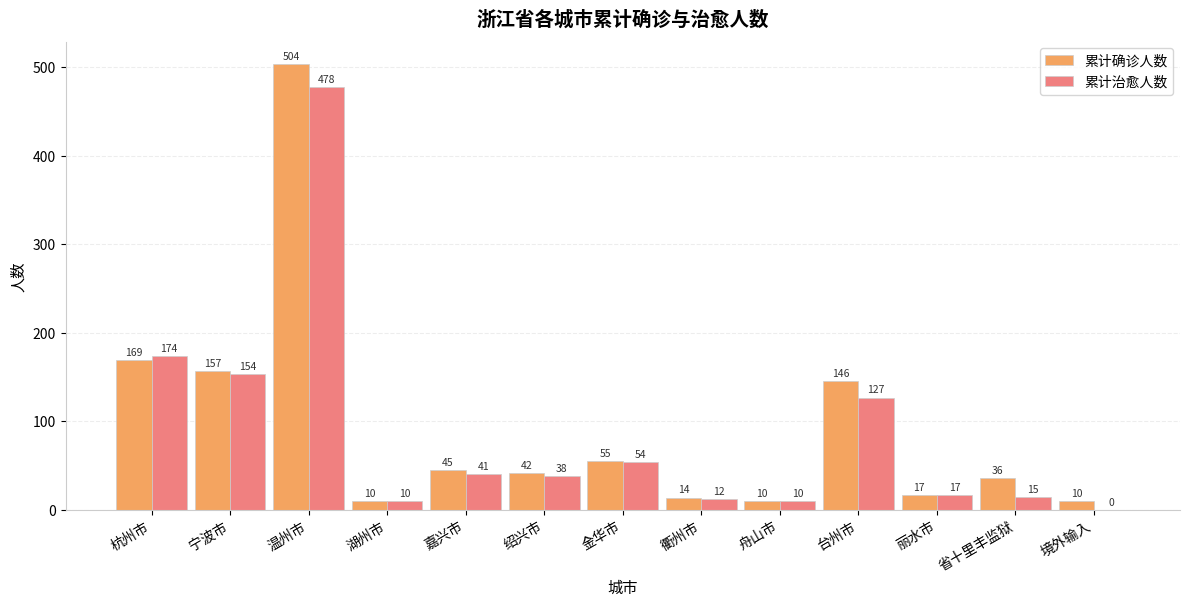

Which series has the largest total across all categories?

累计确诊人数